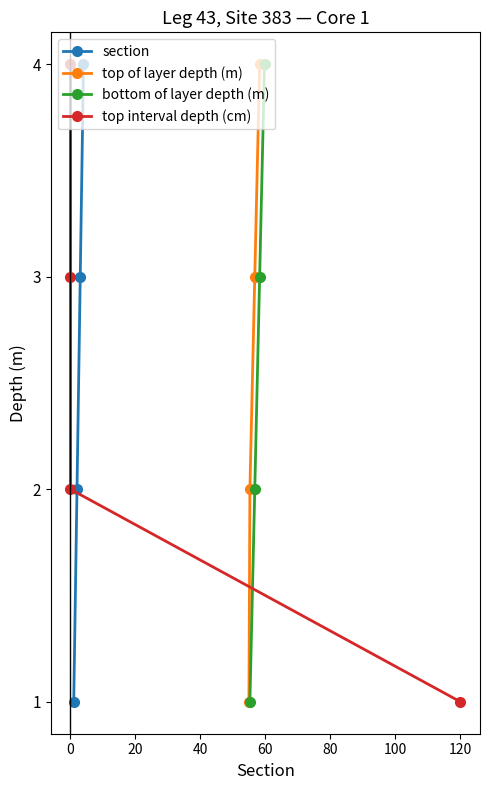

What are all the series names shown in the legend?

section, top of layer depth (m), bottom of layer depth (m), top interval depth (cm)